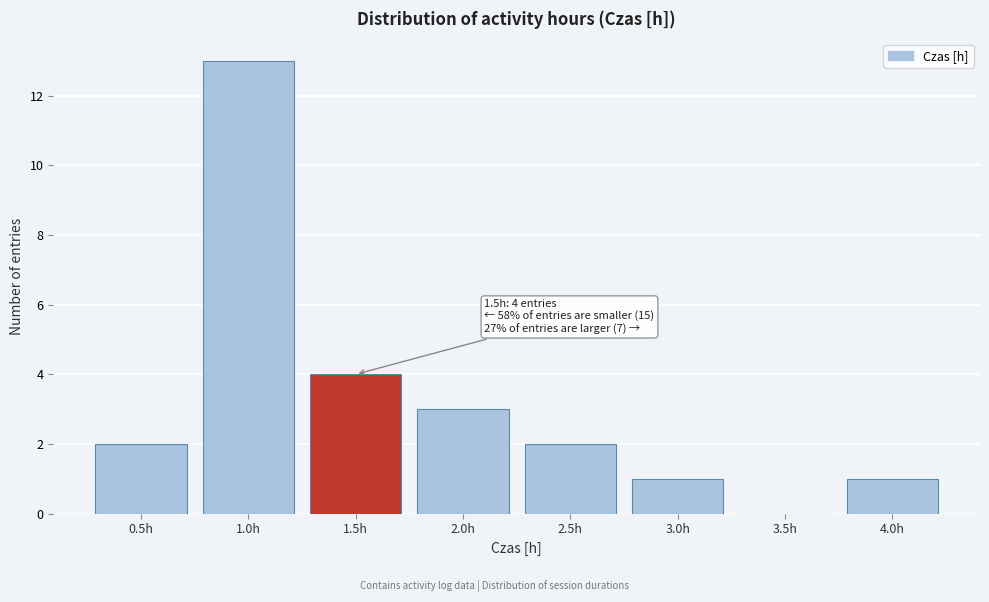

Over which range of the x-axis is the bar tallest?

0.75 to 1.25